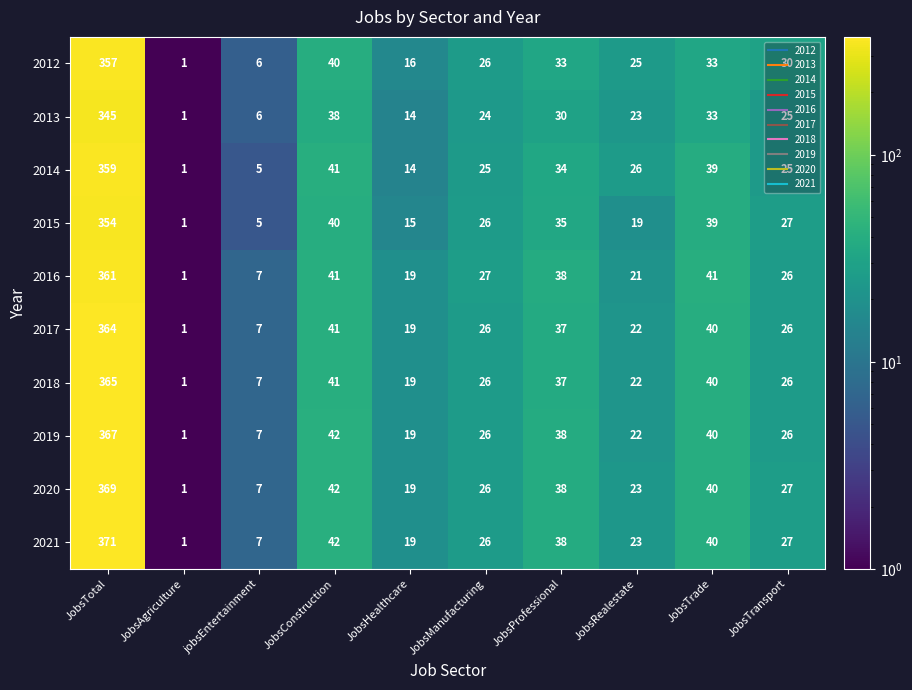

At which label is 2013 closest to 173?

JobsConstruction